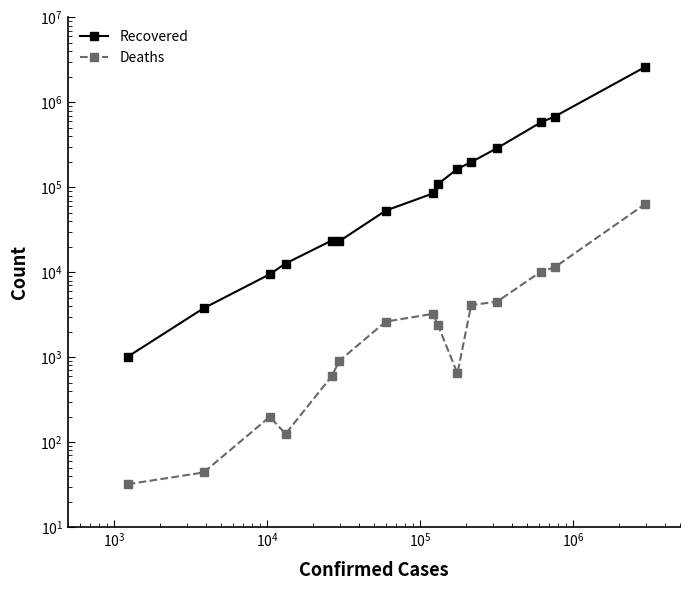

Reading left to right, list all the values displayed in this chart.

Recovered: 1014	3768	9494	12684	23606	23281	53206	84940	109338	164904	198135	289460	584777	681426	2608077
Deaths: 32	44	199	125	594	910	2625	3244	2394	645	4108	4517	10205	11450	63508